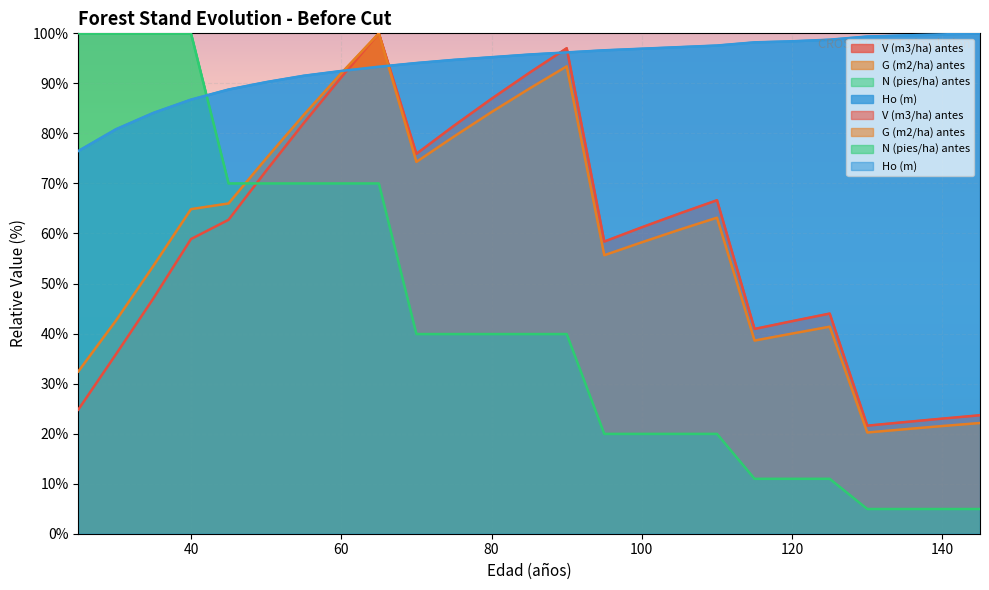

What are all the series names shown in the legend?

V (m3/ha) antes, G (m2/ha) antes, N (pies/ha) antes, Ho (m)